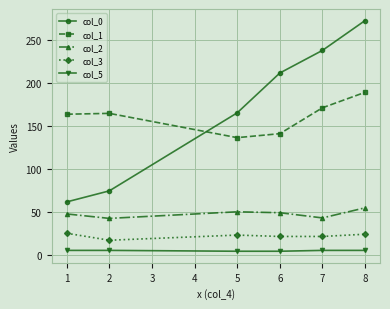

What is the spread (max minus min) of values at 1?

158.3